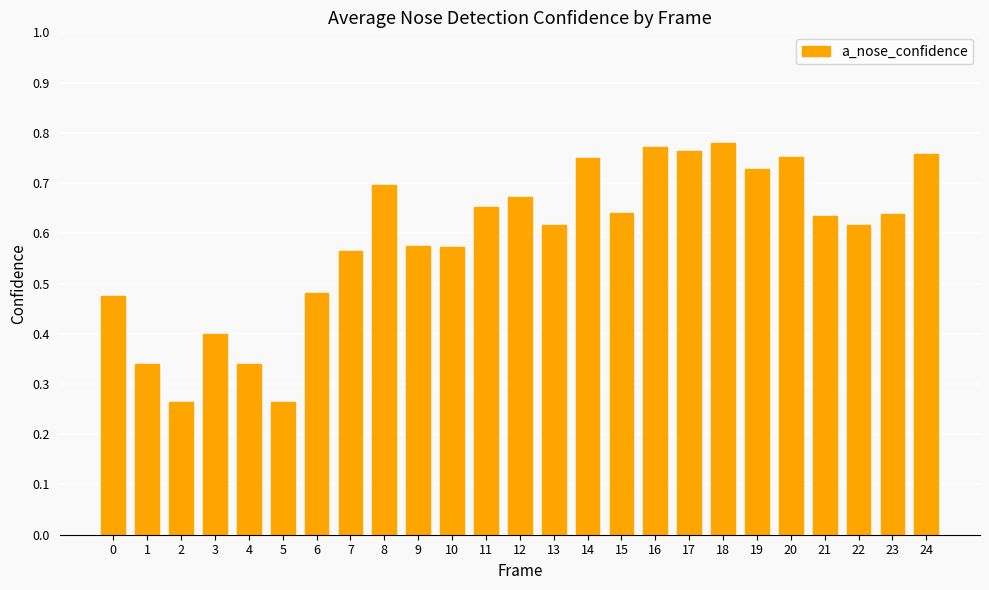

What is the change in value from 1 to 15?

+0.3